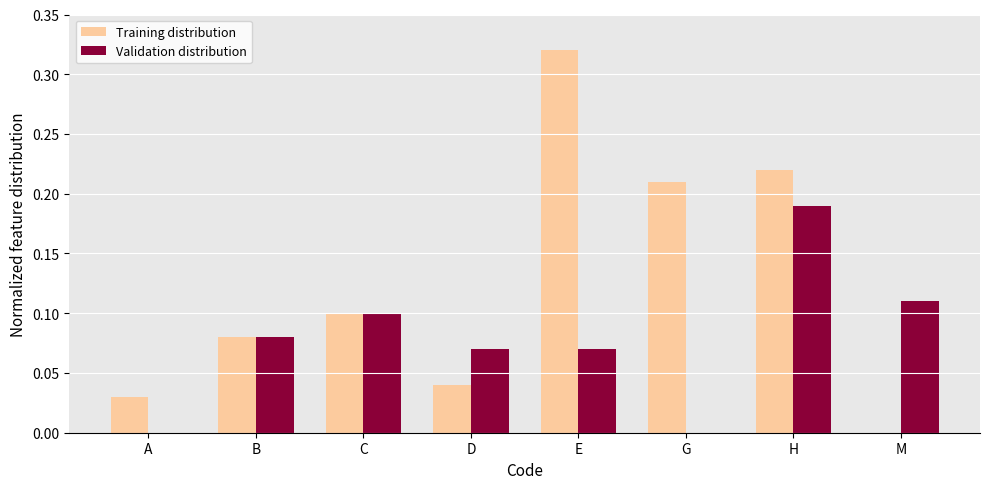

At which category is the sum across all series the highest?

H